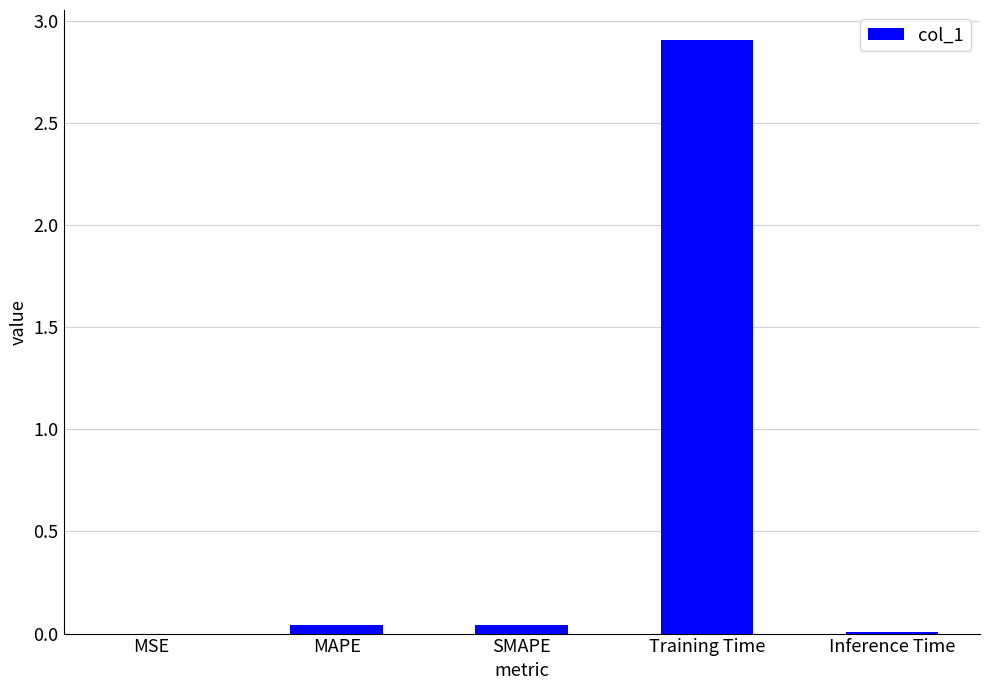

At which category does the chart reach its peak across all series?

Training Time